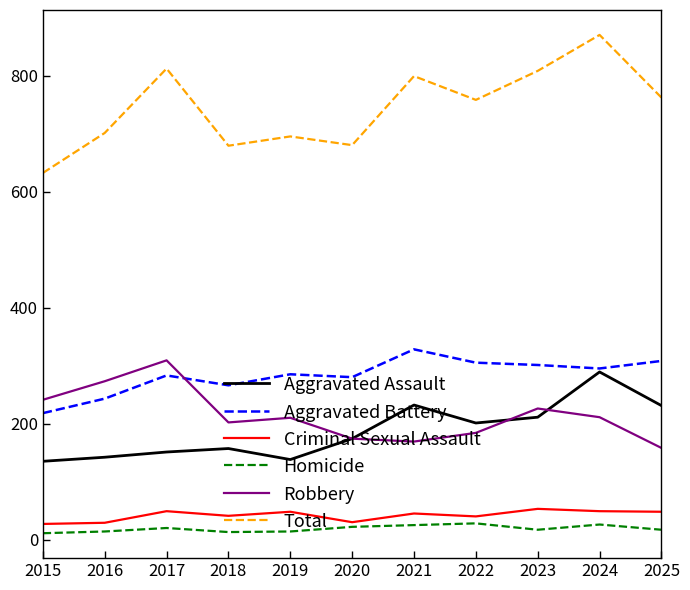

What is the difference between the highest and lowest values at 2017?

792